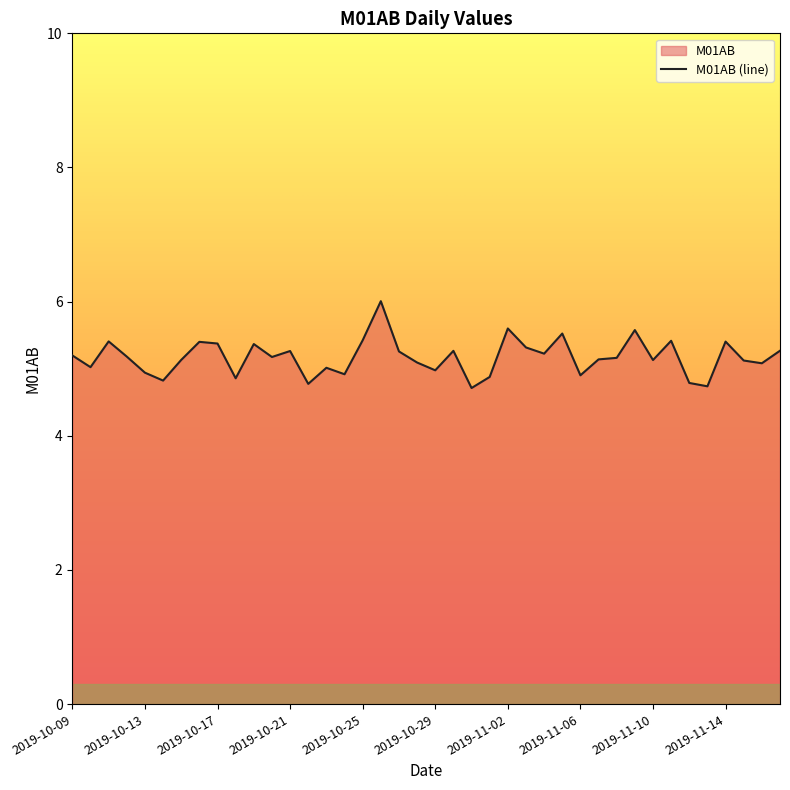

Does the chart display data point markers on the line(s)?

No